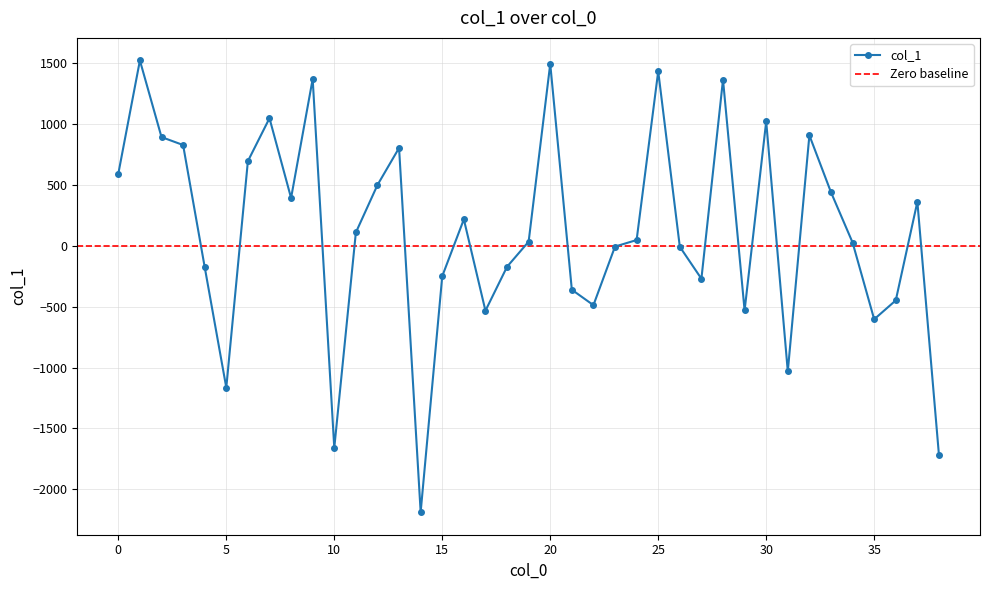

How many values are below zero?

17